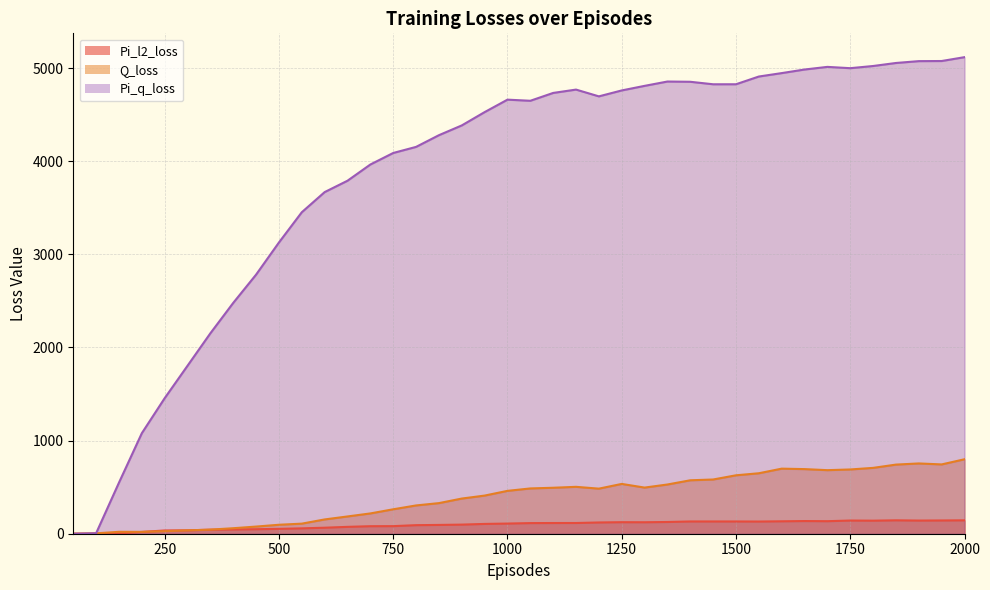

What are all the series names shown in the legend?

Pi_l2_loss, Q_loss, Pi_q_loss